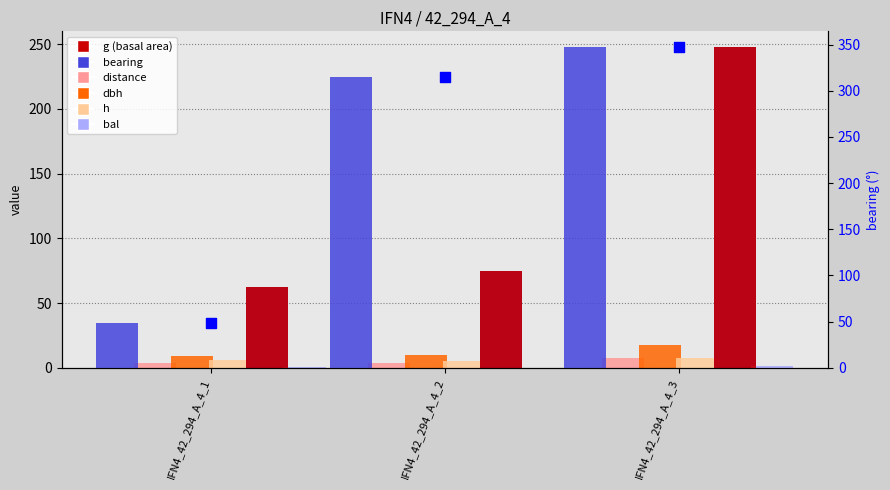

At which category is the sum across all series the highest?

IFN4_42_294_A_4_3